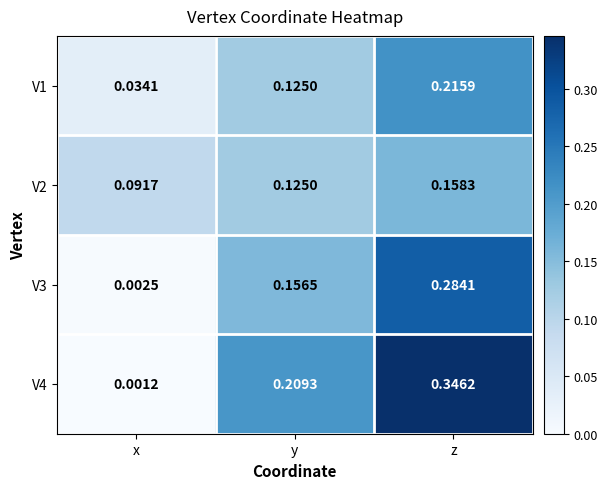

Rank the categories by V2 value from highest to lowest.

z, y, x